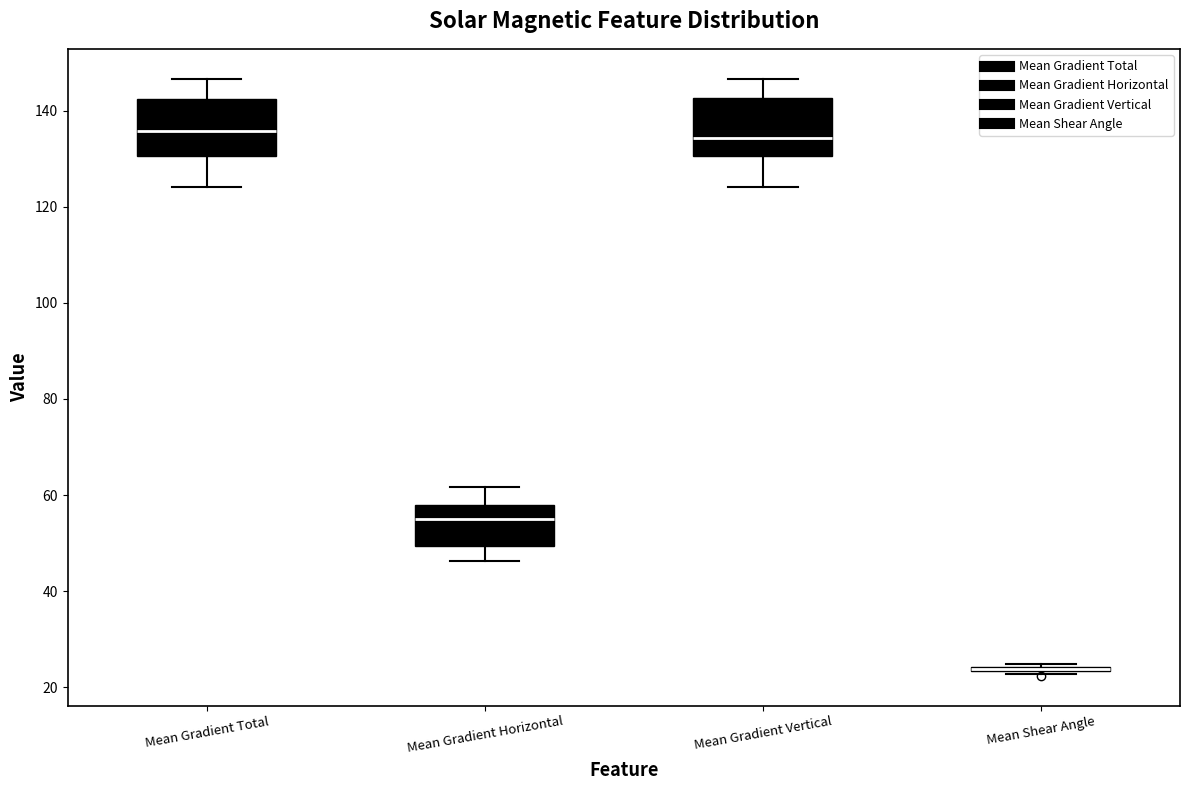

Reading left to right, transcribe this box plot: for each box, give where its median line is, the range the box spans, and where its two whiskers end, as read against the y-axis. The values are not printed on the chart, so give them approximately, as read against the axis.

Mean Gradient Total: median 136, box 130 to 142, whiskers 124 to 146
Mean Gradient Horizontal: median 54, box 50 to 58, whiskers 46 to 62
Mean Gradient Vertical: median 134, box 130 to 142, whiskers 124 to 146
Mean Shear Angle: box collapsed to a line at 24, whiskers 22 to 24